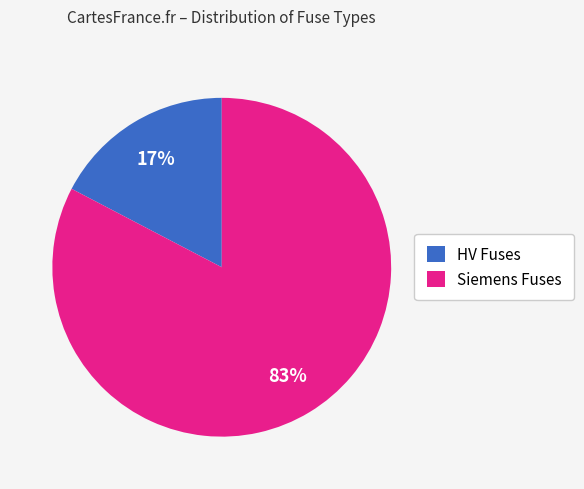

True or false: Siemens Fuses accounts for 92% of the total.

False